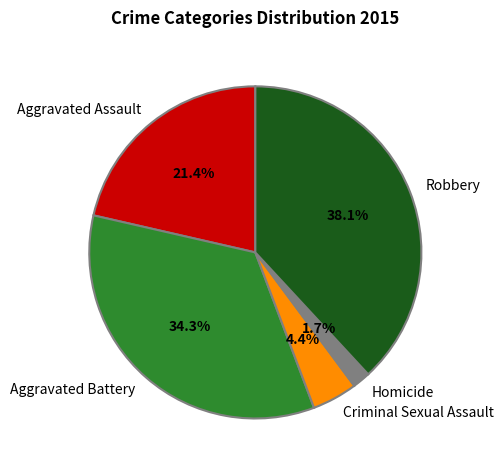

Is there any slice that represents more than half of the pie?

No